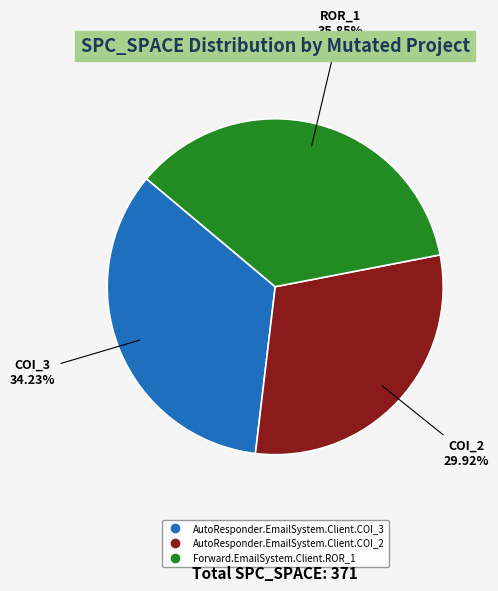

To the nearest percent, what is the average slice percentage?

33%